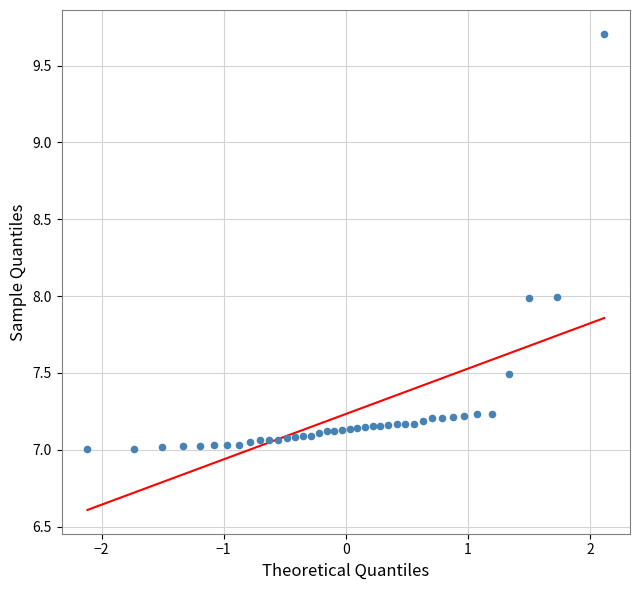

What is the range of Y values (max minus min)?

2.7